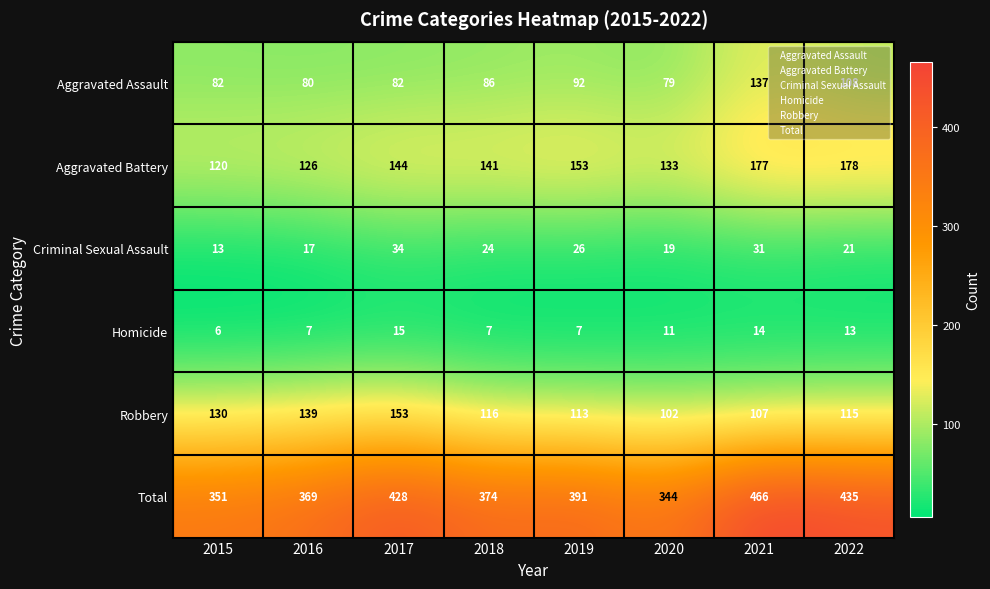

What is the approximate value of Criminal Sexual Assault at 2022?

21